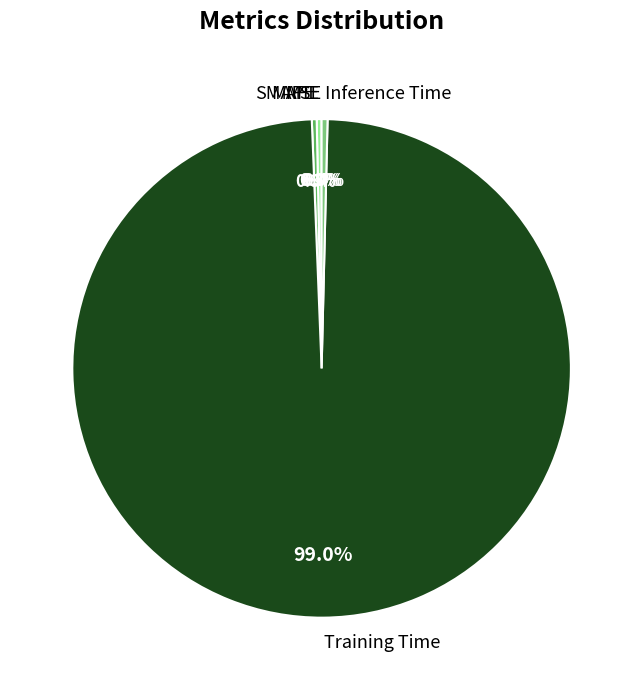

Does MAPE account for over 50% of the chart?

No